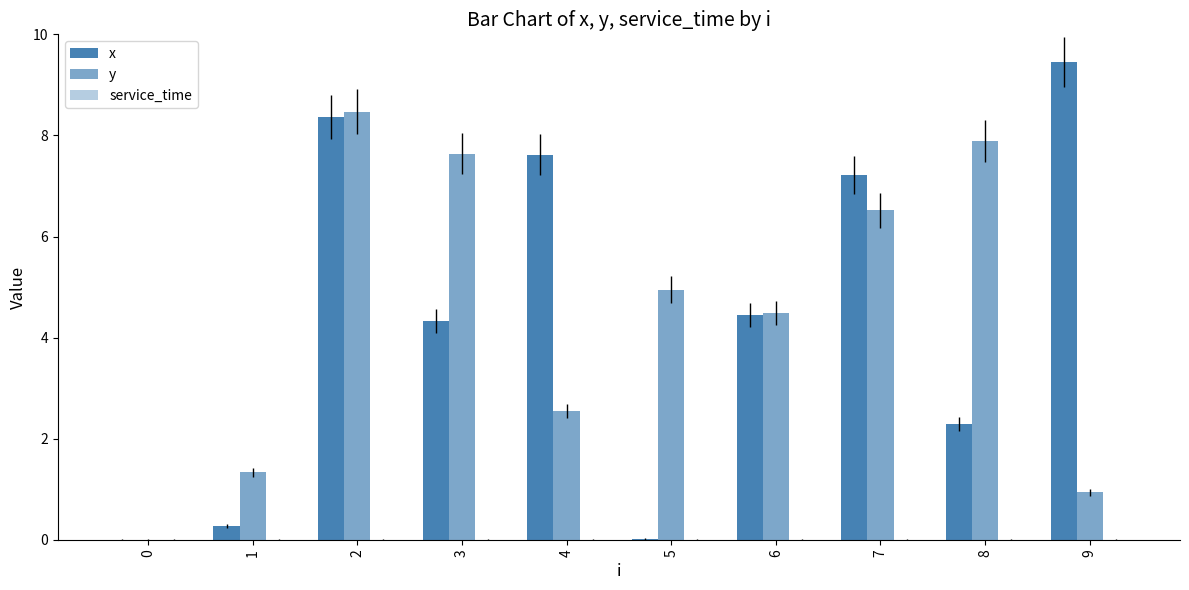

Are the bars horizontal?

No